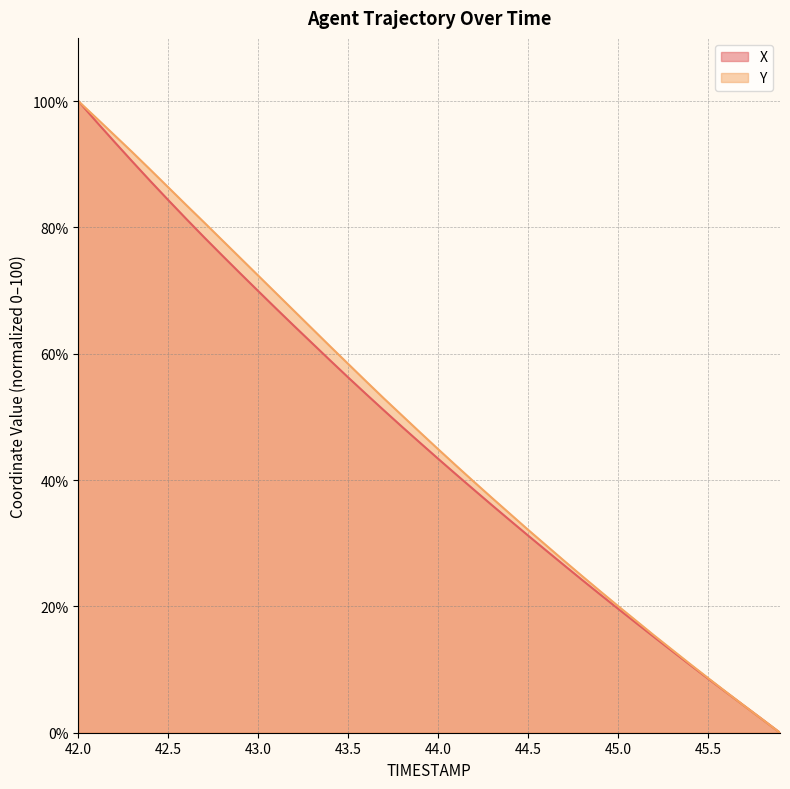

At which label is X closest to 50?

43.7